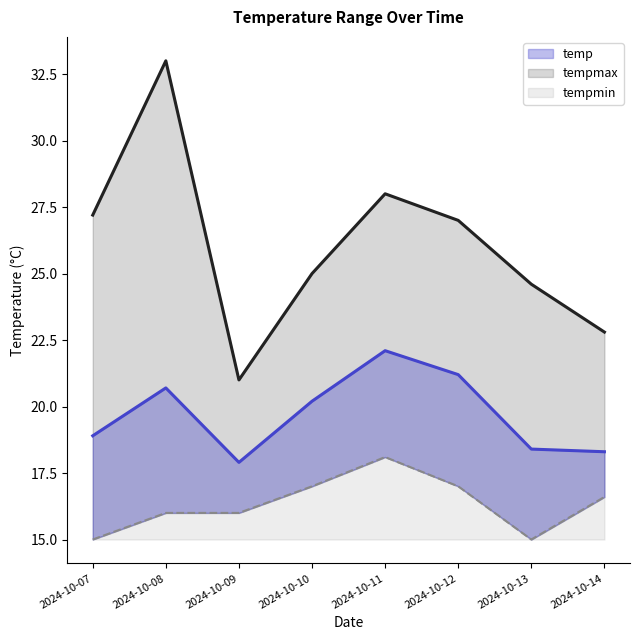

True or false: tempmin and temp cross at least once.

False